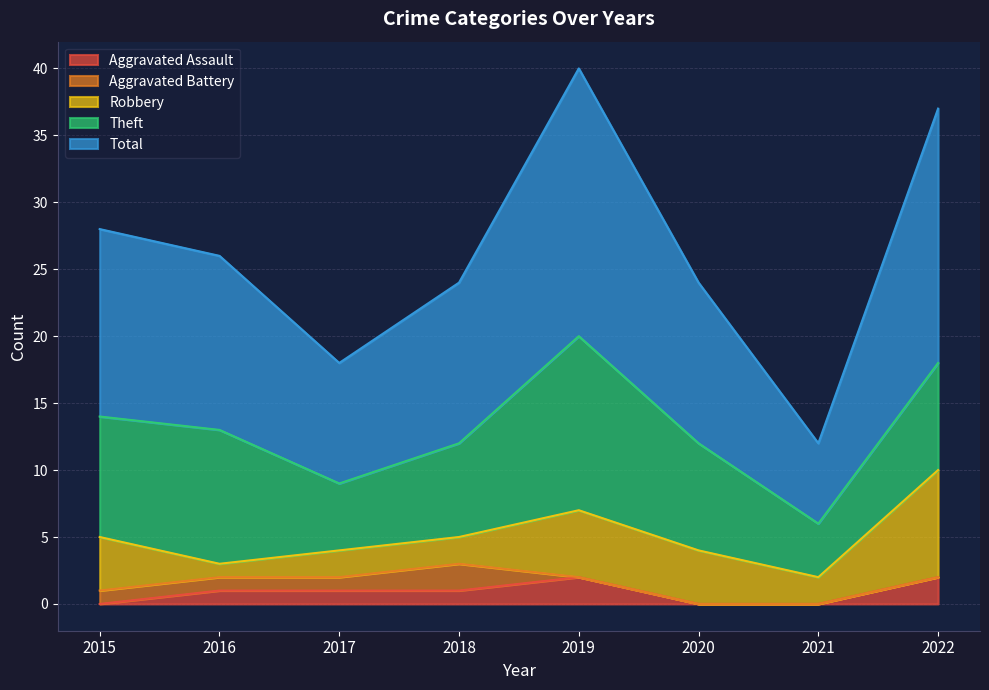

Is the value of Theft at 2017 greater than the value of Aggravated Assault at 2018?

Yes